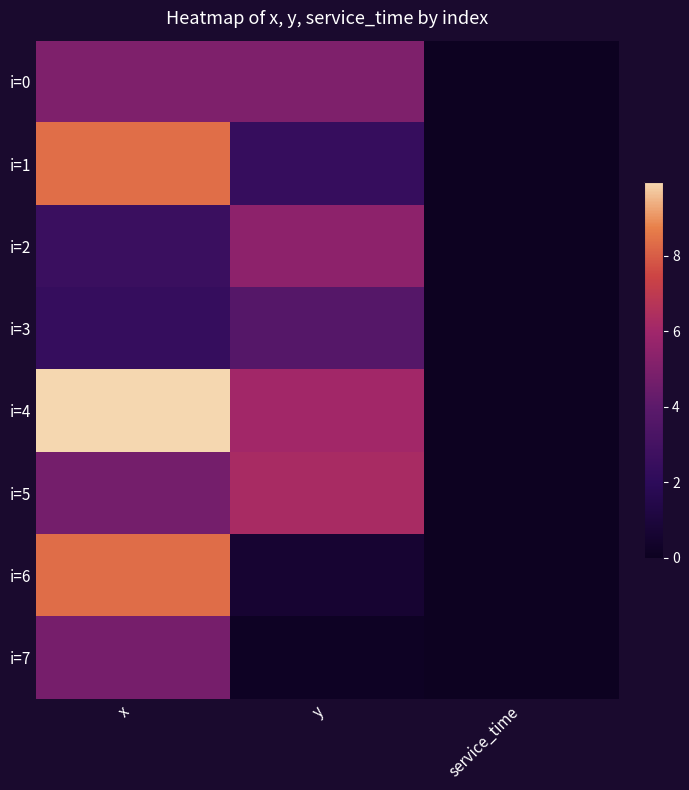

What is the greatest value displayed?

10.0